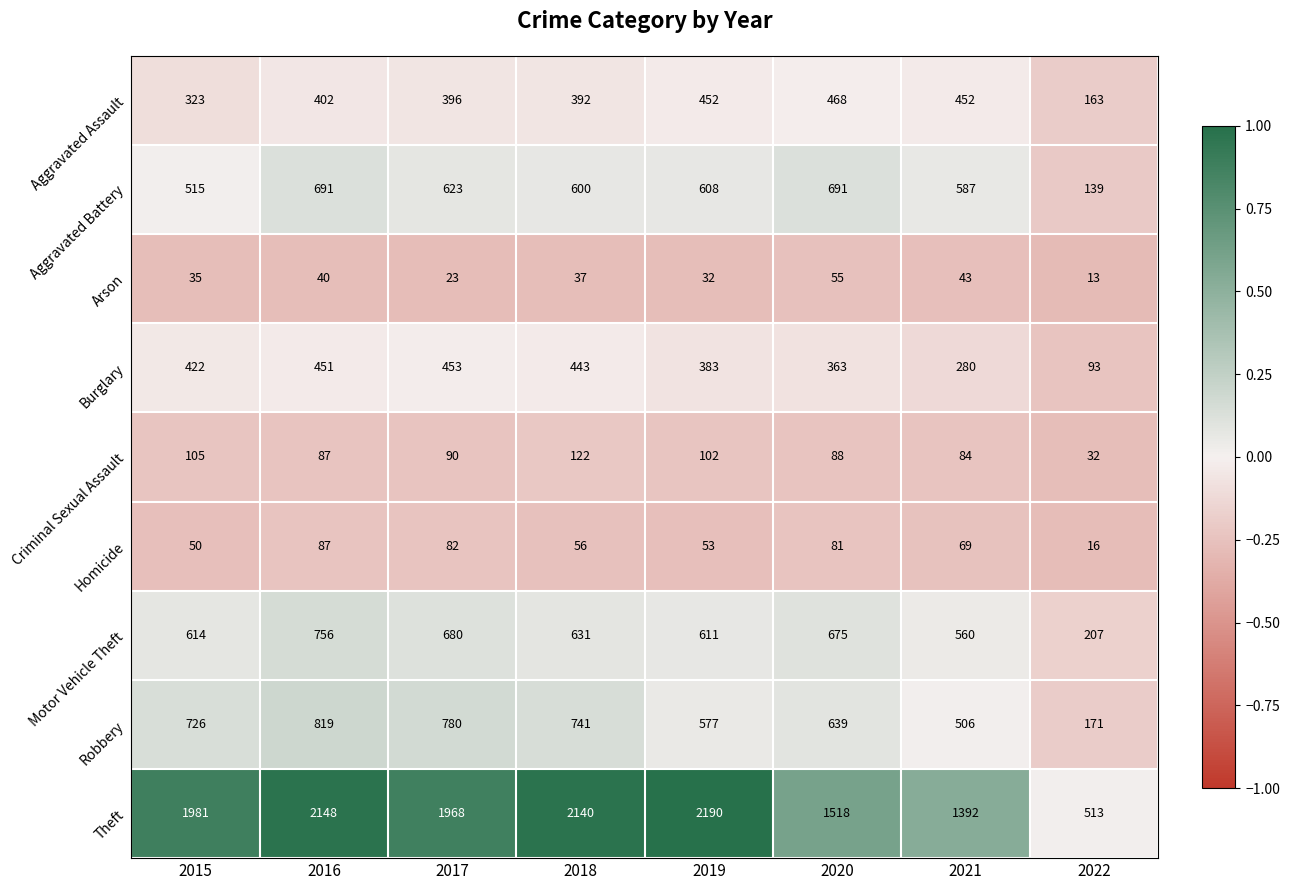

Between 2017 and 2019, which series saw the biggest shift?

Theft